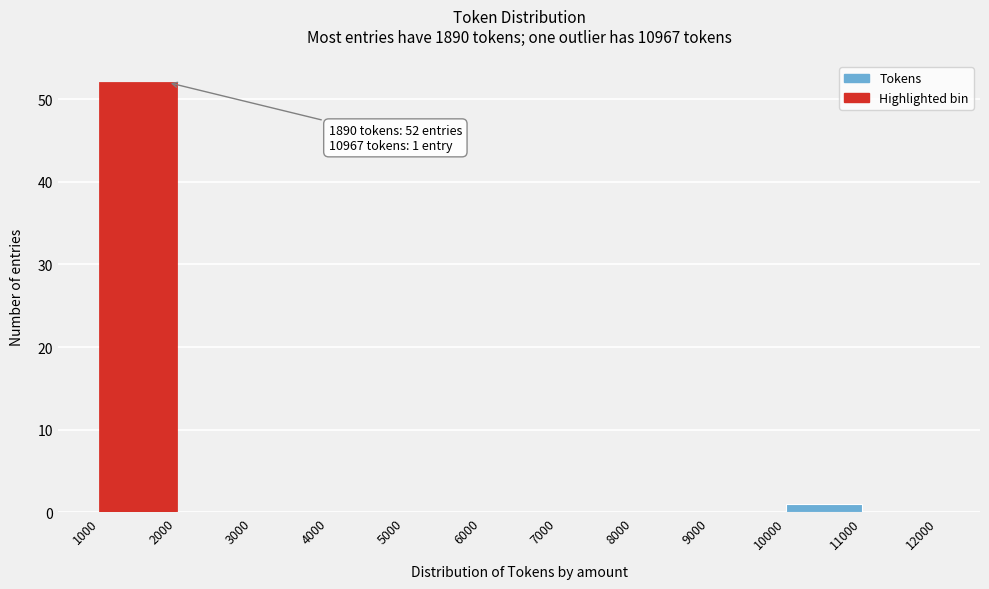

Over which range of the x-axis is the bar tallest?

1000 to 2000